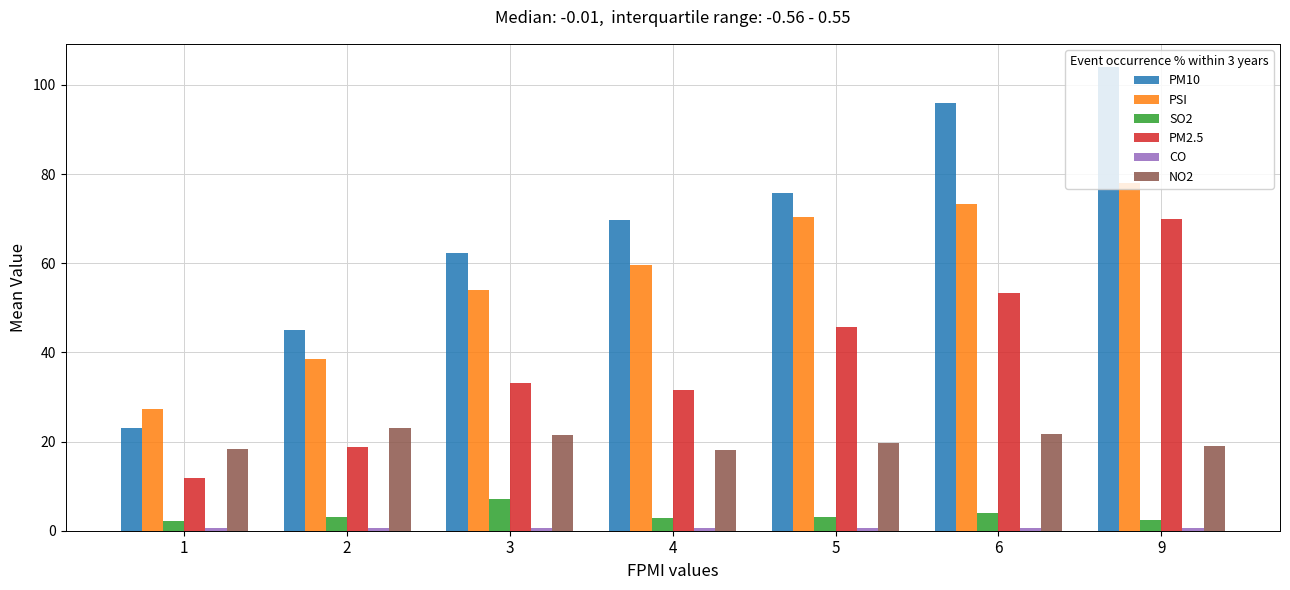

Does the chart contain stacked bars?

No